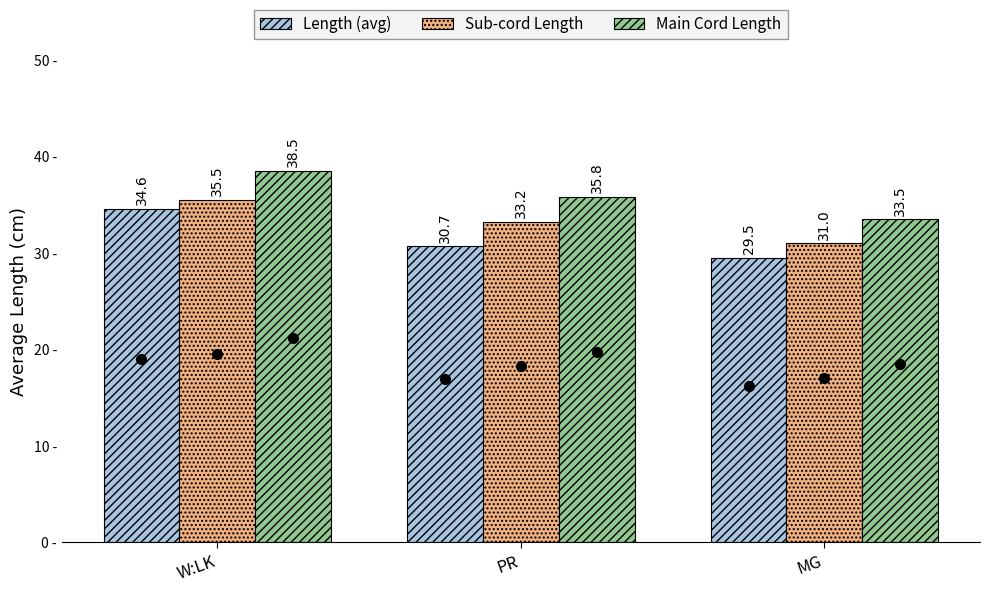

What position from the left is MG?

3